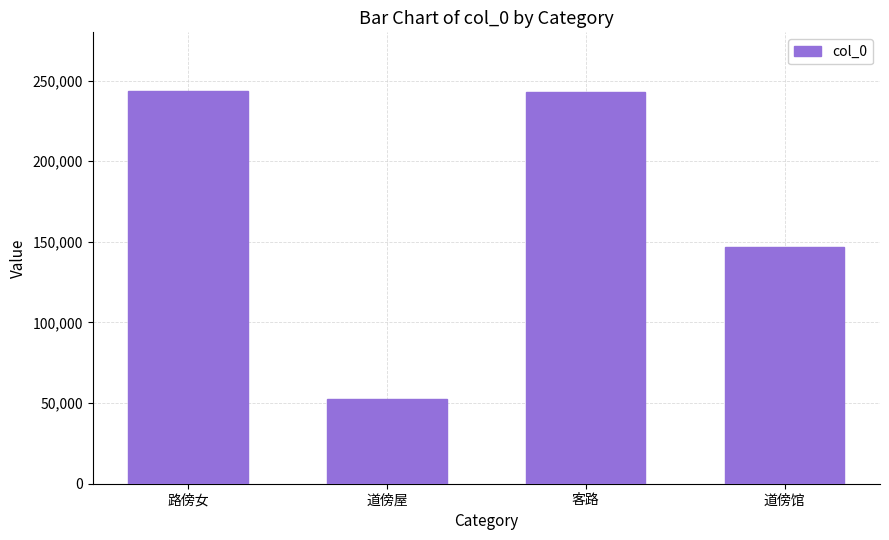

What is the value of the 2nd bar from the left?

52761